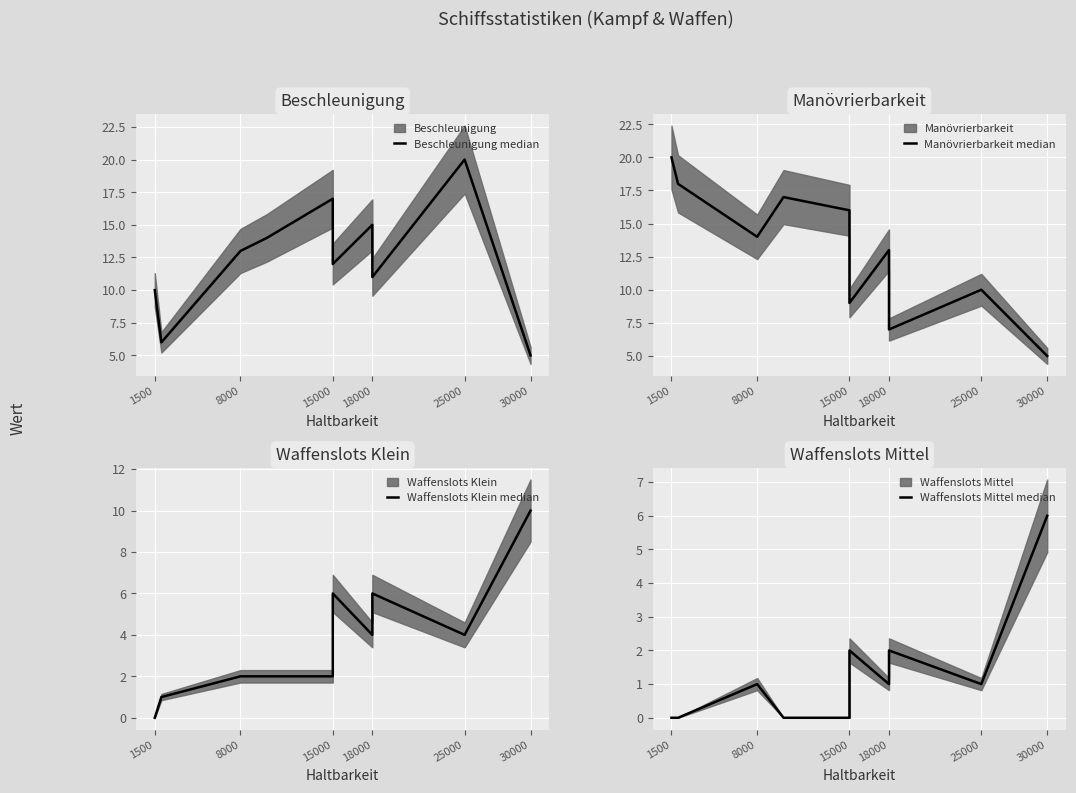

Where do Manövrierbarkeit median and Waffenslots Mittel median first cross each other?

25000 and 30000